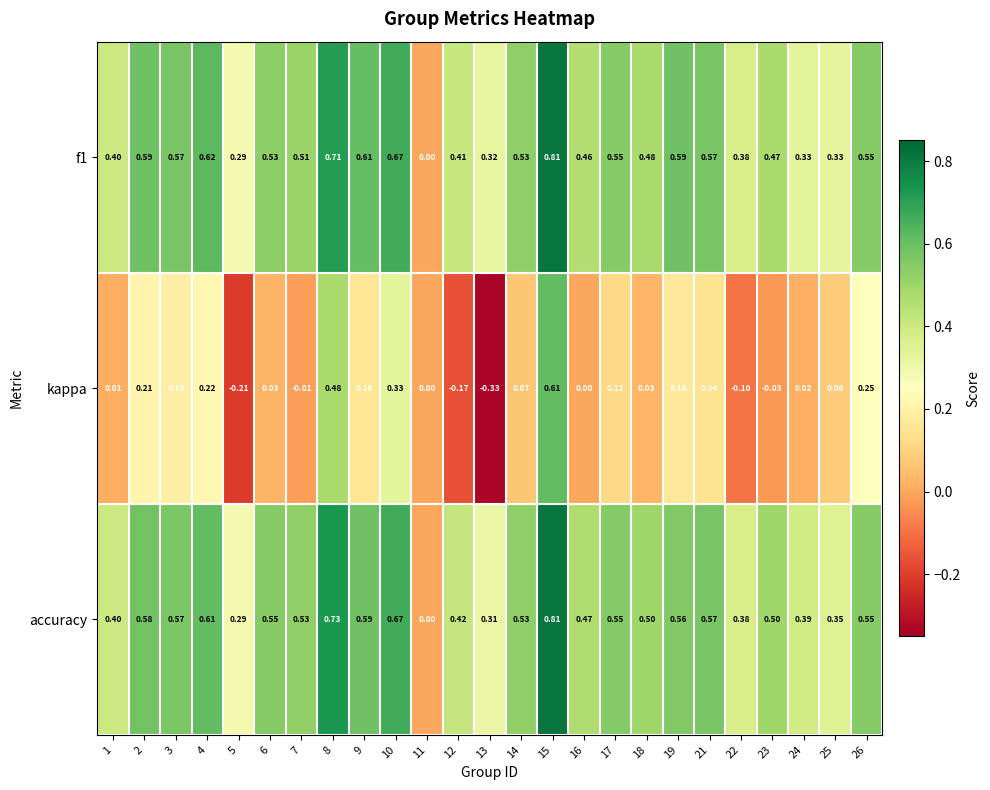

Which series has the widest spread of values?

kappa